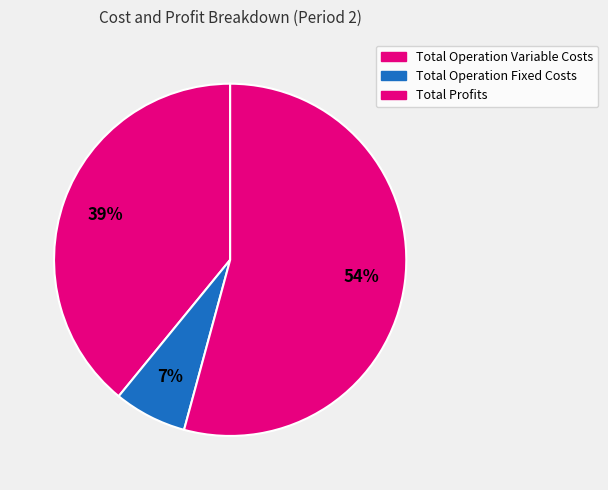

Which slice represents more than half of the pie?

Total Profits